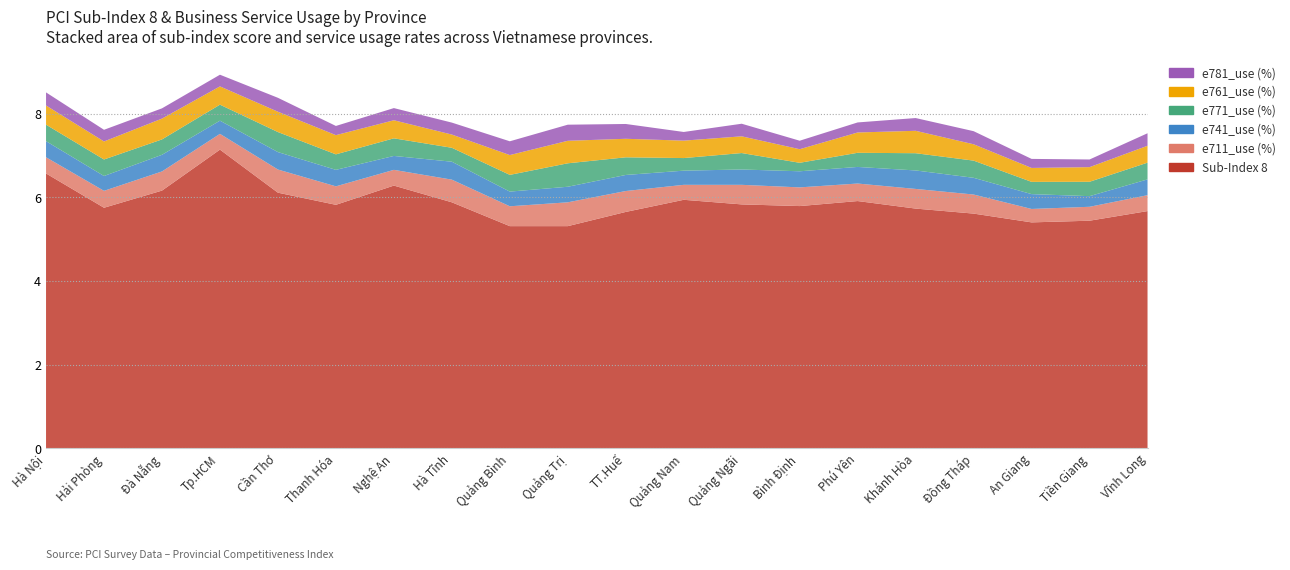

Reading left to right, what are all the values shown in this chart?

Sub-Index 8: Hà Nội=6.6	Hải Phòng=5.8	Đà Nẵng=6.2	Tp.HCM=7.1	Cần Thơ=6.1	Thanh Hóa=5.8	Nghệ An=6.3	Hà Tĩnh=5.9	Quảng Bình=5.3	Quảng Trị=5.3	TT.Huế=5.7	Quảng Nam=5.9	Quảng Ngãi=5.8	Bình Định=5.8	Phú Yên=5.9	Khánh Hòa=5.7	Đồng Tháp=5.6	An Giang=5.4	Tiền Giang=5.4	Vĩnh Long=5.7
e711_use (%): Hà Nội=0.4	Hải Phòng=0.4	Đà Nẵng=0.5	Tp.HCM=0.4	Cần Thơ=0.6	Thanh Hóa=0.4	Nghệ An=0.4	Hà Tĩnh=0.5	Quảng Bình=0.5	Quảng Trị=0.6	TT.Huế=0.5	Quảng Nam=0.4	Quảng Ngãi=0.5	Bình Định=0.4	Phú Yên=0.4	Khánh Hòa=0.5	Đồng Tháp=0.5	An Giang=0.3	Tiền Giang=0.3	Vĩnh Long=0.4
e741_use (%): Hà Nội=0.4	Hải Phòng=0.4	Đà Nẵng=0.4	Tp.HCM=0.3	Cần Thơ=0.4	Thanh Hóa=0.4	Nghệ An=0.3	Hà Tĩnh=0.4	Quảng Bình=0.4	Quảng Trị=0.4	TT.Huế=0.4	Quảng Nam=0.3	Quảng Ngãi=0.4	Bình Định=0.4	Phú Yên=0.4	Khánh Hòa=0.4	Đồng Tháp=0.4	An Giang=0.4	Tiền Giang=0.3	Vĩnh Long=0.4
e771_use (%): Hà Nội=0.4	Hải Phòng=0.4	Đà Nẵng=0.4	Tp.HCM=0.4	Cần Thơ=0.5	Thanh Hóa=0.4	Nghệ An=0.4	Hà Tĩnh=0.3	Quảng Bình=0.4	Quảng Trị=0.6	TT.Huế=0.4	Quảng Nam=0.3	Quảng Ngãi=0.4	Bình Định=0.2	Phú Yên=0.3	Khánh Hòa=0.4	Đồng Tháp=0.4	An Giang=0.3	Tiền Giang=0.3	Vĩnh Long=0.4
e761_use (%): Hà Nội=0.5	Hải Phòng=0.4	Đà Nẵng=0.5	Tp.HCM=0.4	Cần Thơ=0.5	Thanh Hóa=0.5	Nghệ An=0.4	Hà Tĩnh=0.3	Quảng Bình=0.5	Quảng Trị=0.5	TT.Huế=0.4	Quảng Nam=0.4	Quảng Ngãi=0.4	Bình Định=0.3	Phú Yên=0.5	Khánh Hòa=0.5	Đồng Tháp=0.4	An Giang=0.3	Tiền Giang=0.3	Vĩnh Long=0.4
e781_use (%): Hà Nội=0.3	Hải Phòng=0.3	Đà Nẵng=0.2	Tp.HCM=0.3	Cần Thơ=0.3	Thanh Hóa=0.2	Nghệ An=0.3	Hà Tĩnh=0.3	Quảng Bình=0.3	Quảng Trị=0.4	TT.Huế=0.4	Quảng Nam=0.2	Quảng Ngãi=0.3	Bình Định=0.2	Phú Yên=0.2	Khánh Hòa=0.3	Đồng Tháp=0.3	An Giang=0.2	Tiền Giang=0.2	Vĩnh Long=0.3